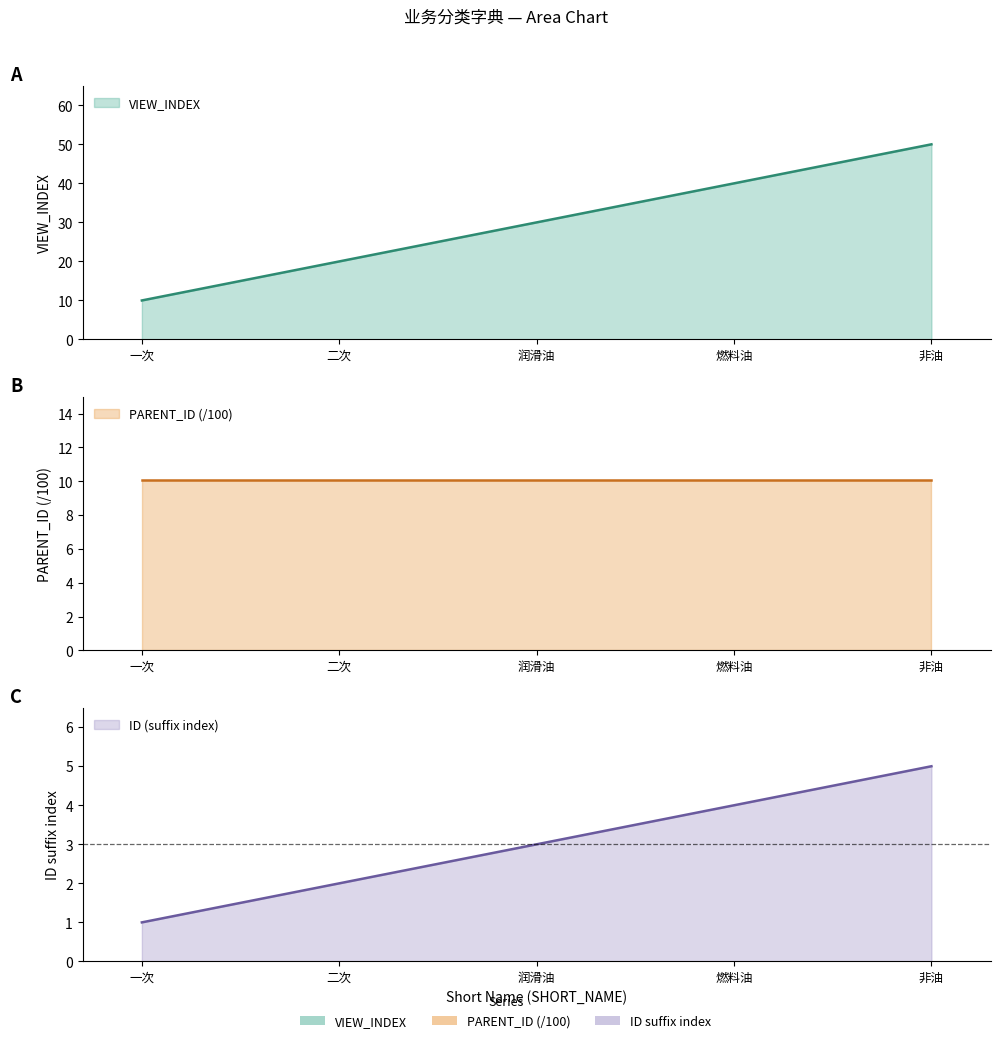

What is the value of the VIEW_INDEX point at the 3rd from the left?

30